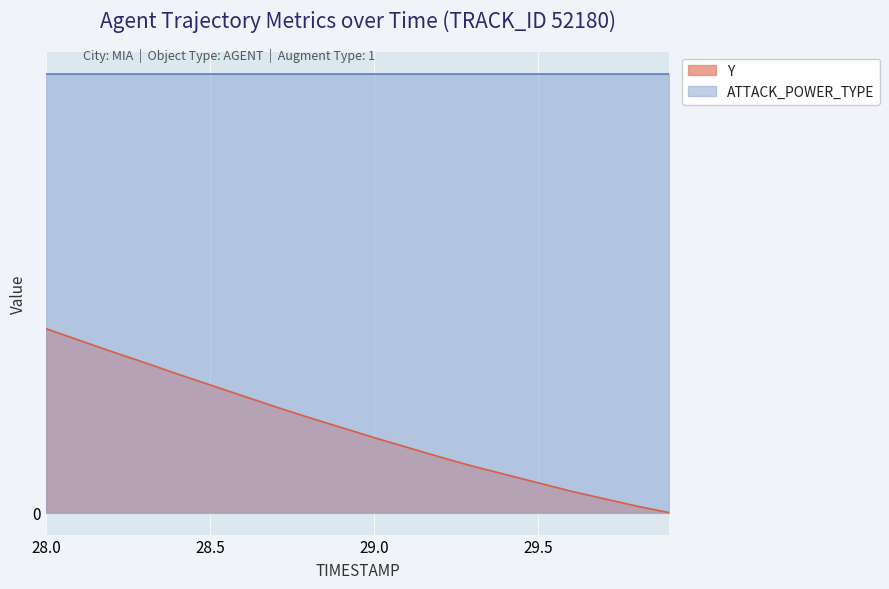

True or false: there are more than 2 points higher than both neighbors.

False